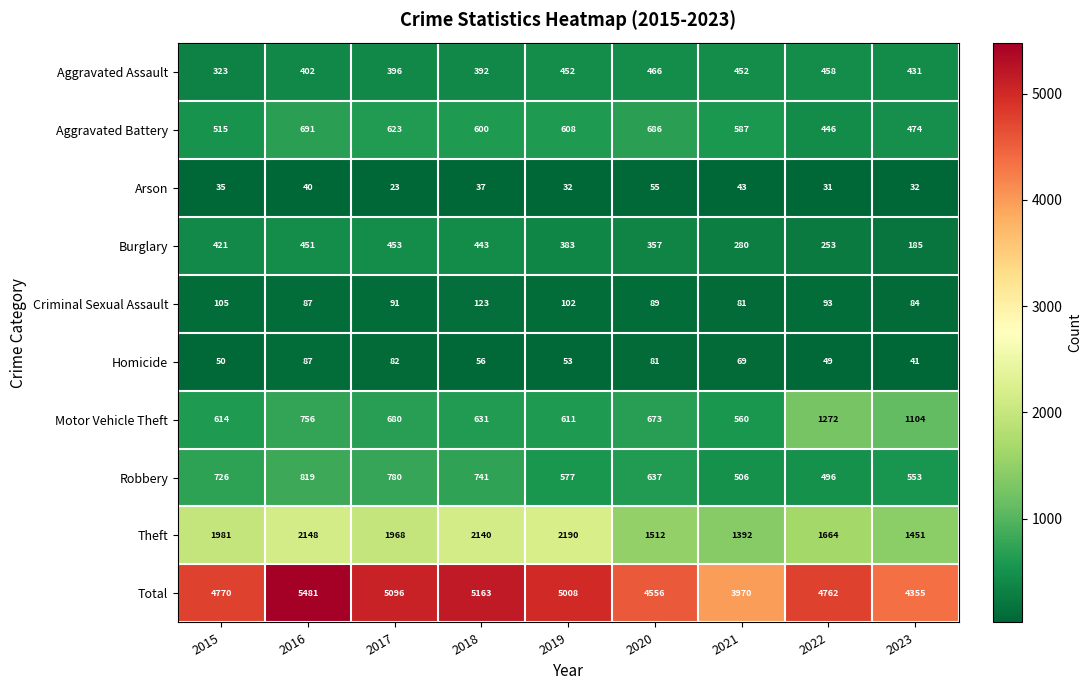

What is the sum of the Aggravated Assault values at 2019 and 2020?

918